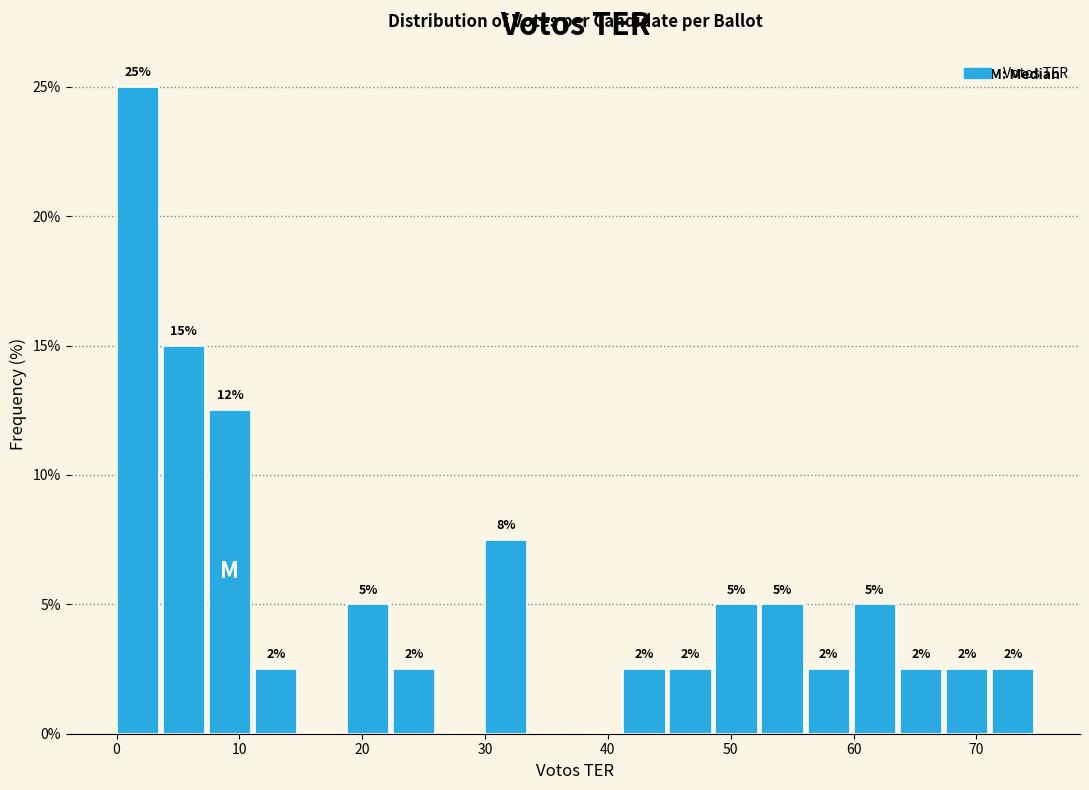

Around what value on the x-axis is the tallest bar? Give the approximate position of its centre, as read against the axis.

2